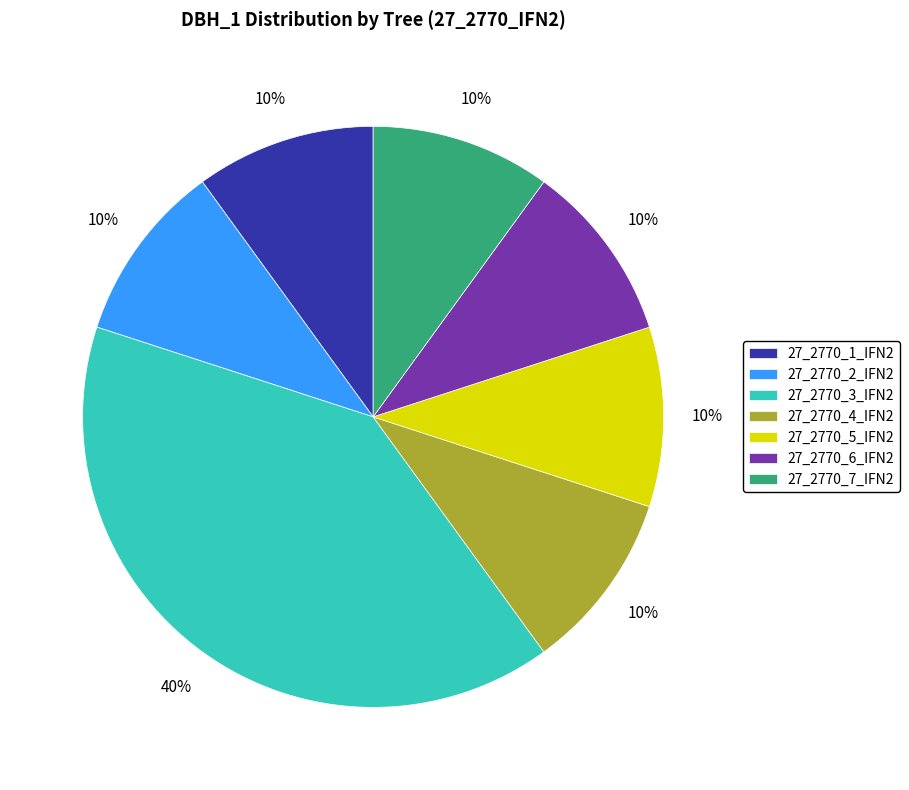

To the nearest percent, what is the difference between the largest and smallest slice percentages?

30%